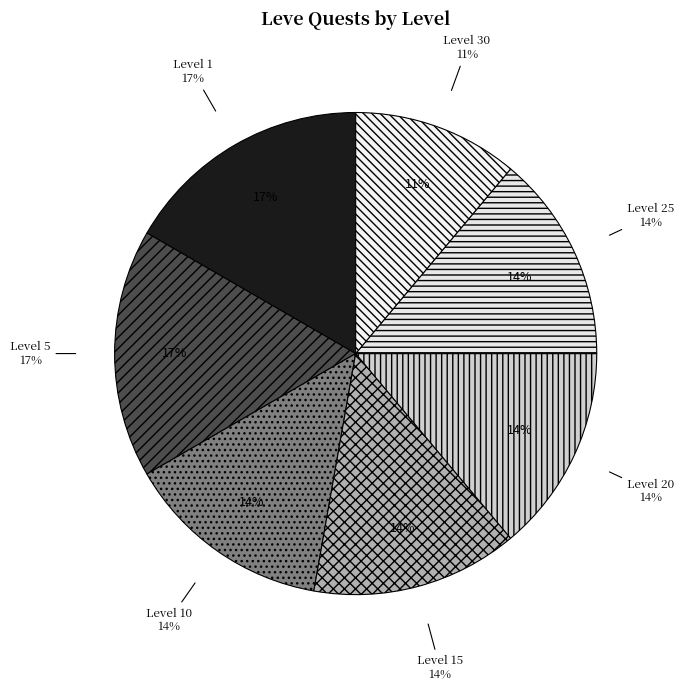

Is it true that Level 1 is 17% of the pie?

True